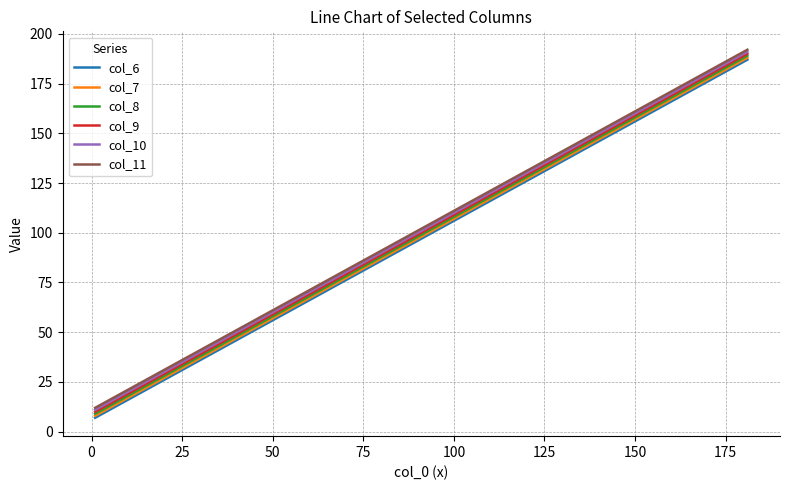

True or false: col_6 and col_11 cross at least once.

False